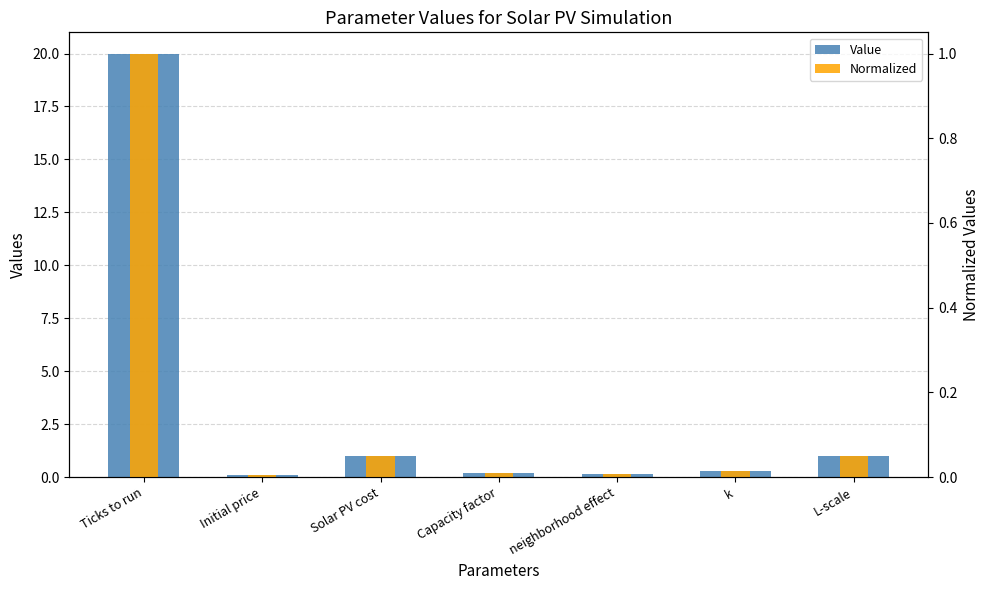

List the labels in order of Value value, smallest first.

Initial price, neighborhood effect, Capacity factor, k, Solar PV cost, L-scale, Ticks to run